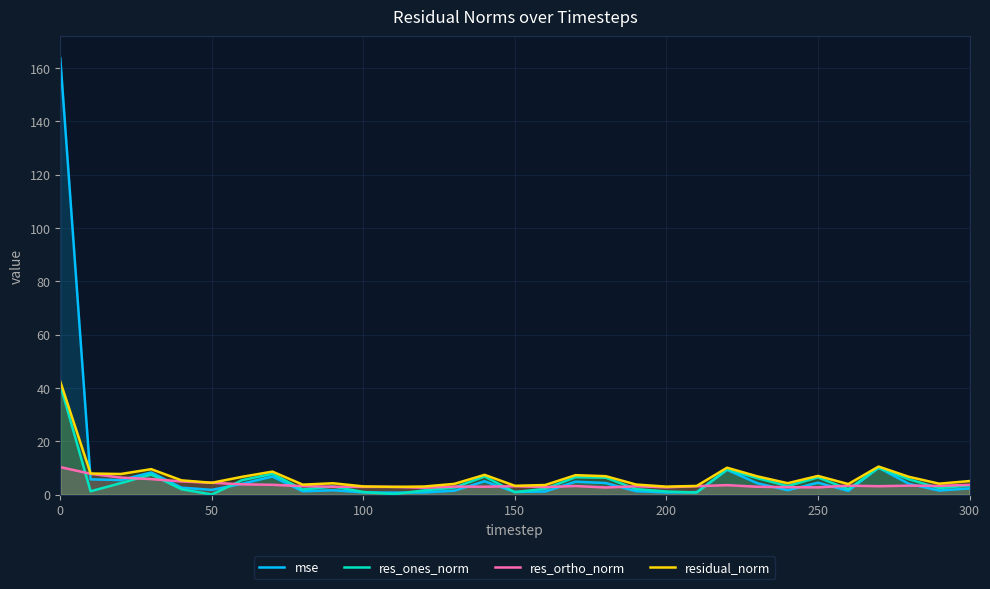

True or false: mse has a value of 1.0 at 150.

True